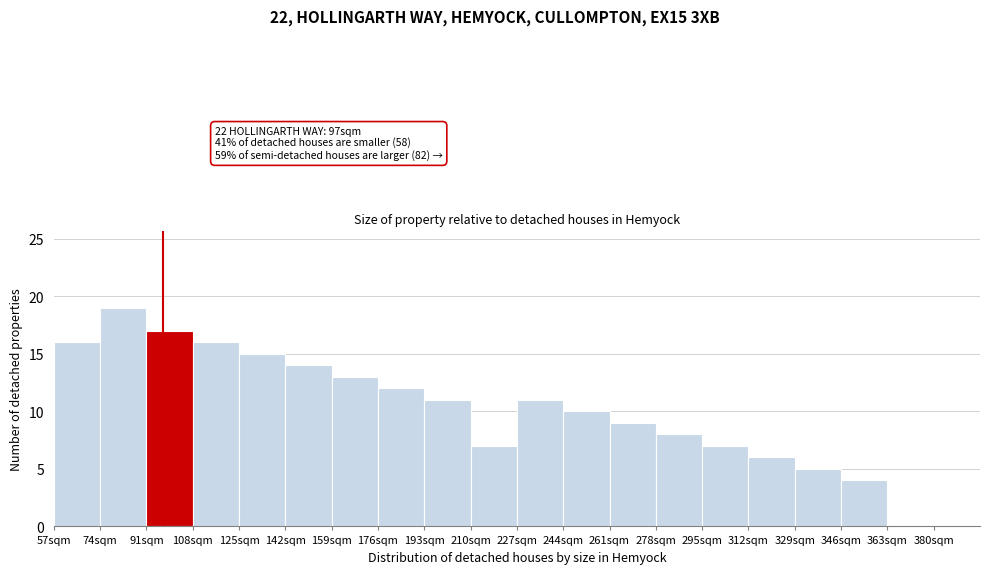

Which range on the x-axis has the tallest bar?

74 to 91